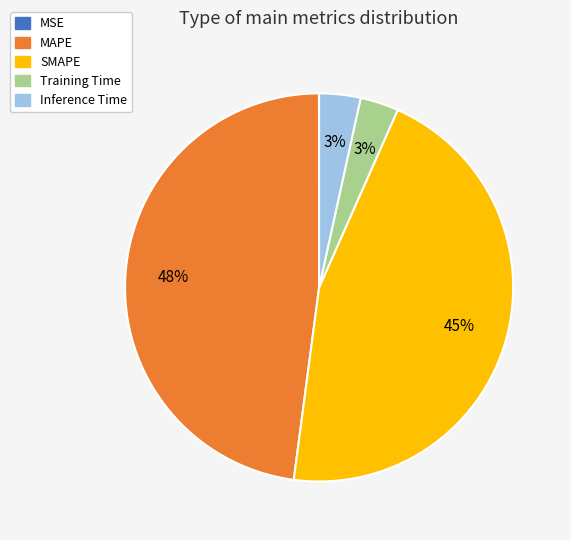

Do MAPE and Inference Time together represent more than half of the pie?

Yes